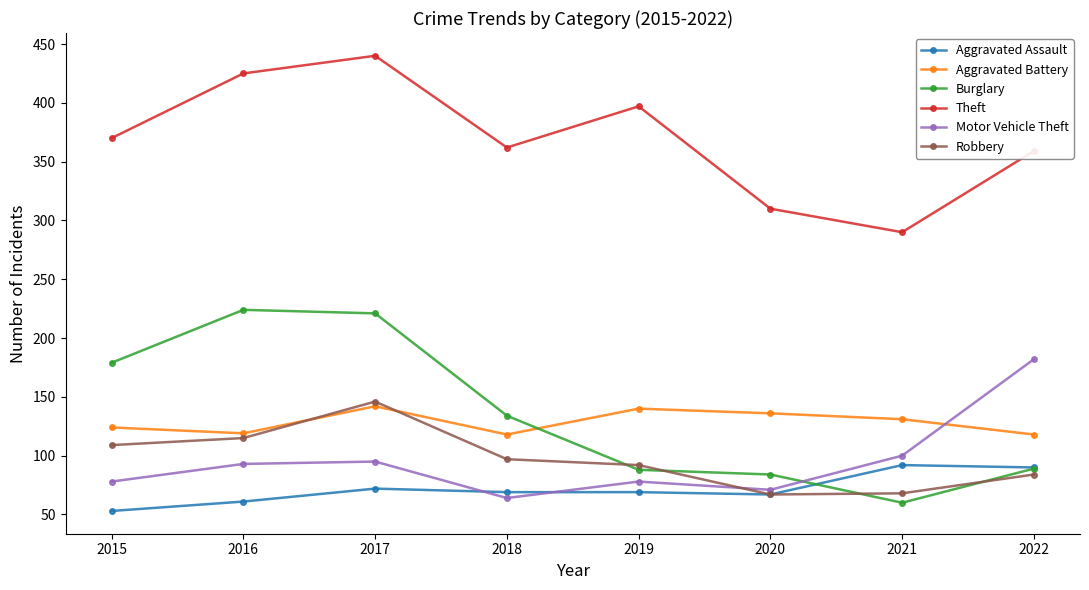

True or false: Robbery has a value of 22 at 2021.

False